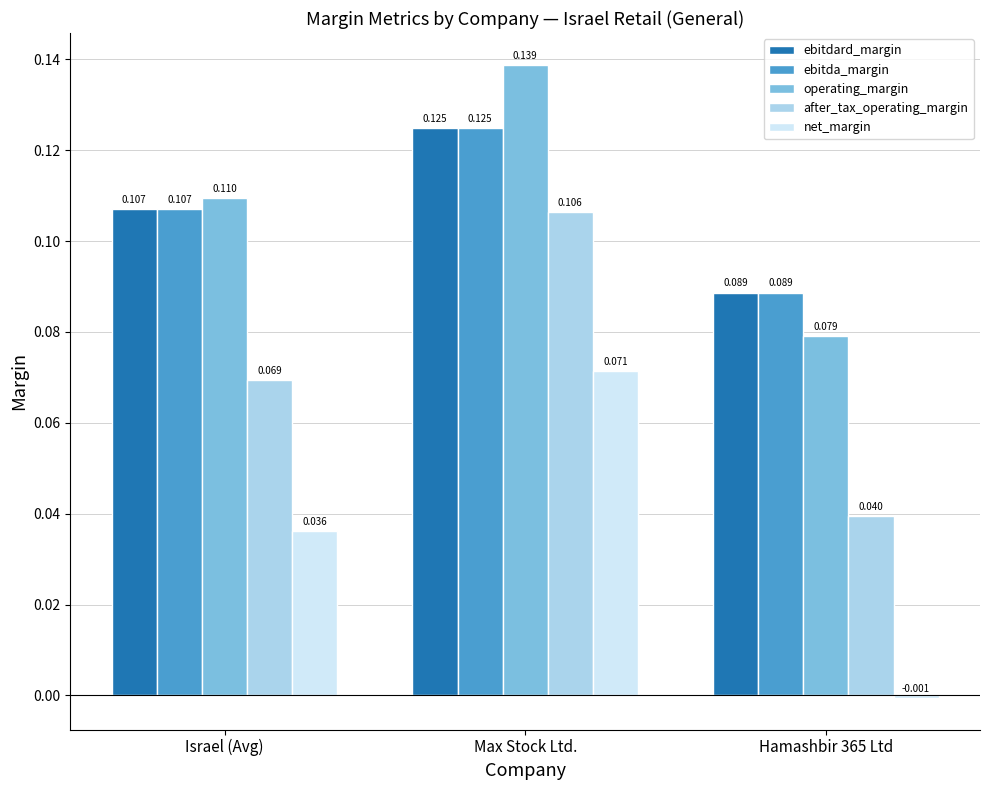

Which series has the largest total across all categories?

operating_margin